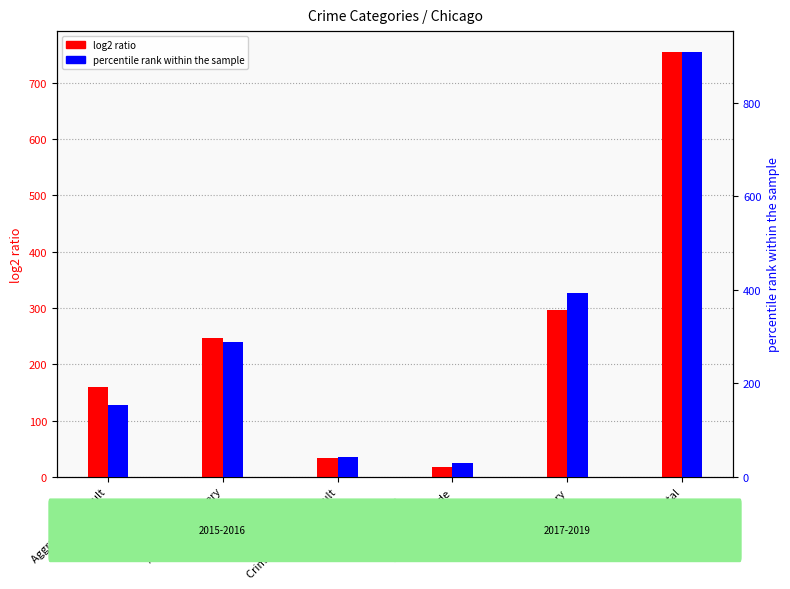

What is the difference between the percentile rank within the sample values at Total and Robbery?

514